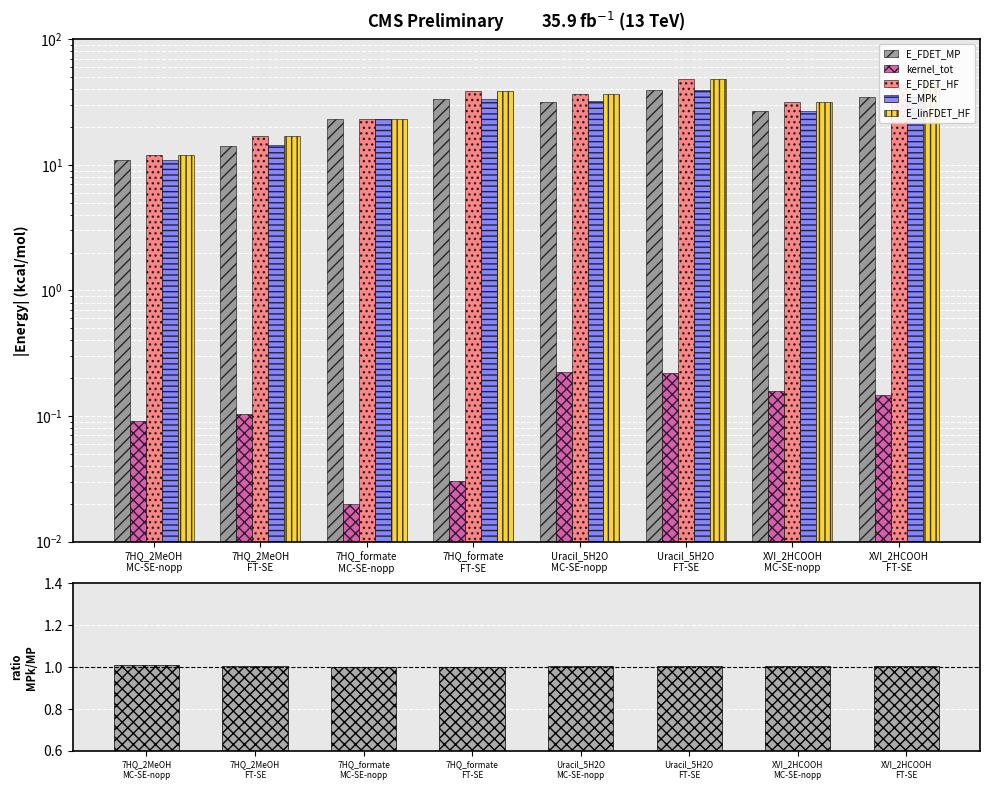

What is the label of the 4th bar from the right?

Uracil_5H2O
MC-SE-nopp